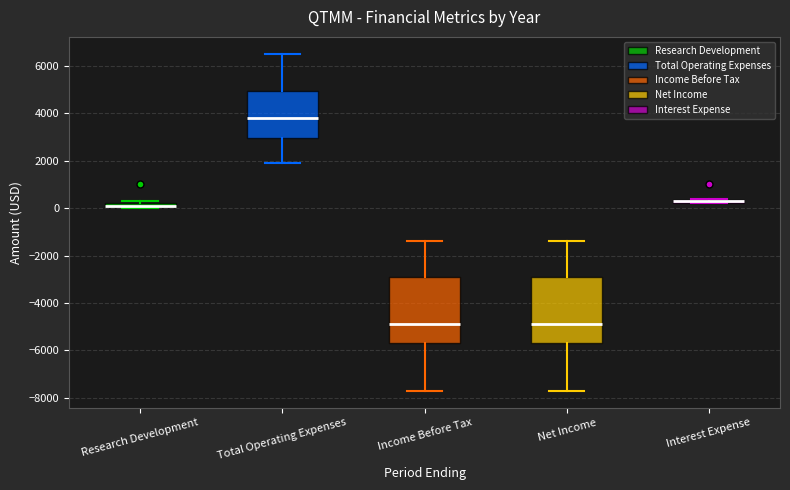

Where is the upper edge of the box for Interest Expense on the y-axis? The values are not printed on the chart, so give them approximately, as read against the axis.

400